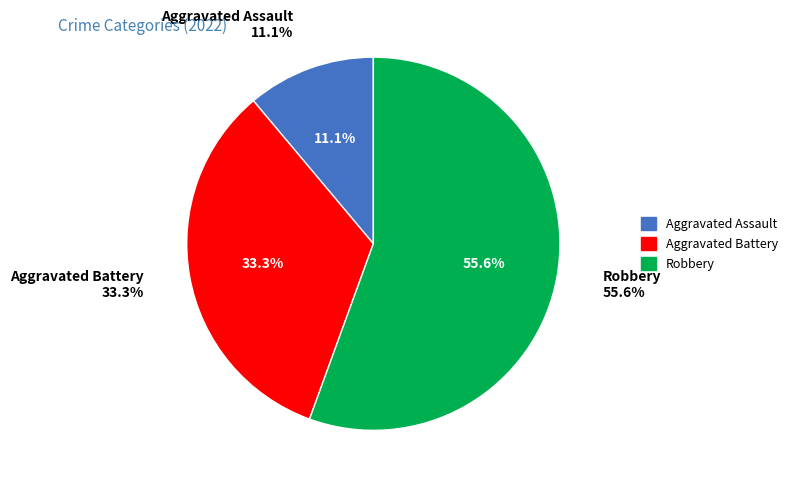

To the nearest percent, what percentage of the pie is Robbery?

56%